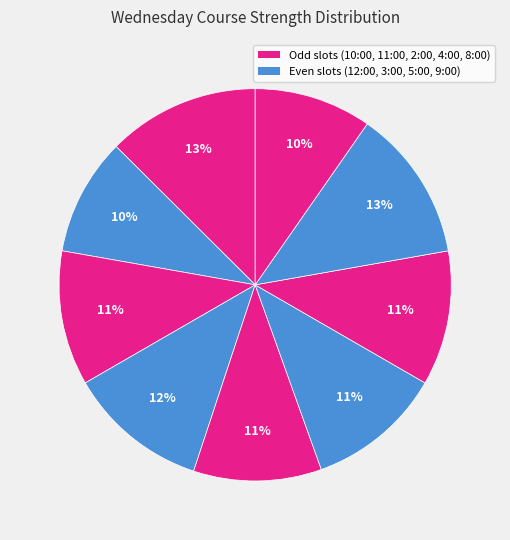

Count the number of slices in the pie.

9